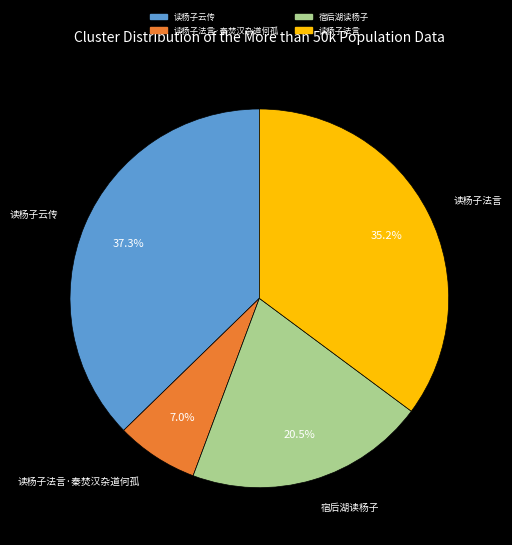

Is there a majority slice in this chart?

No